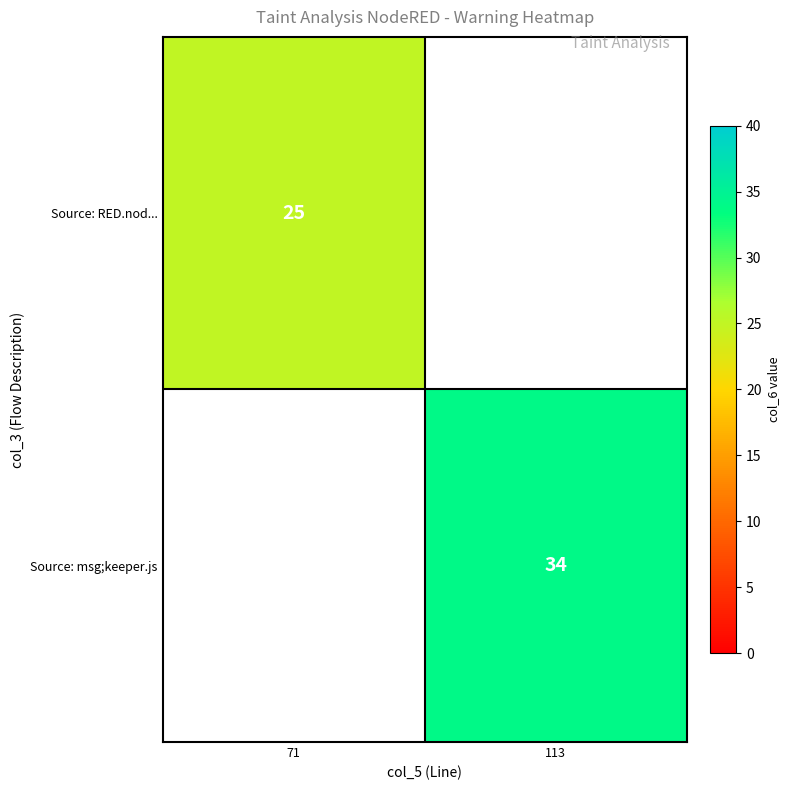

How many data points does each series have?

2